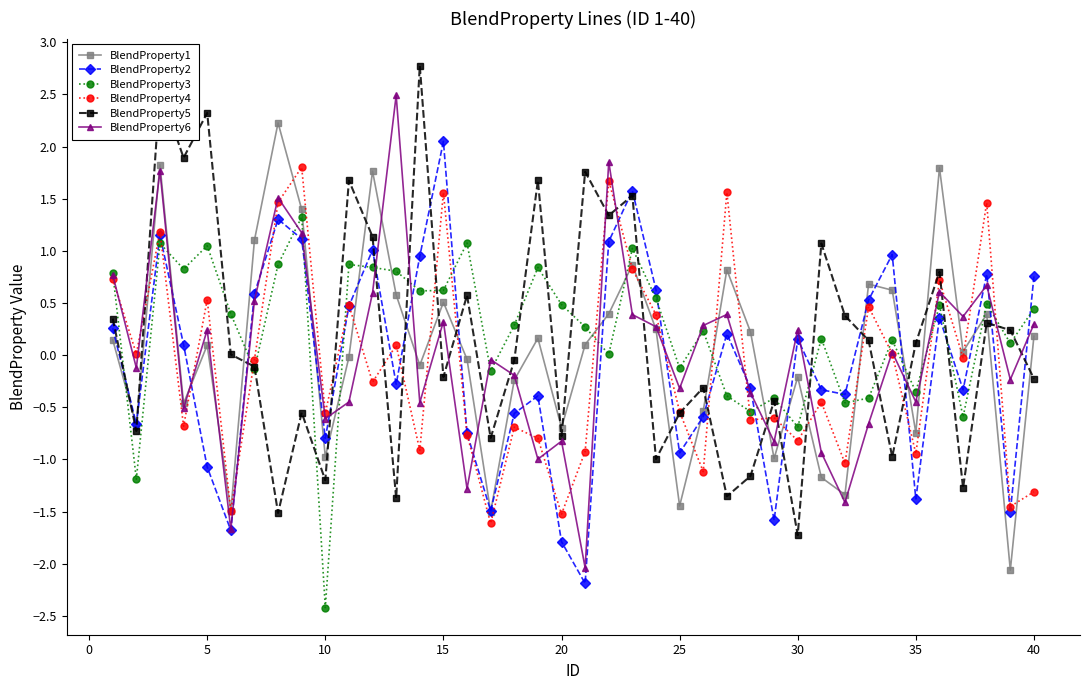

How many positive values does the BlendProperty2 series have?

20